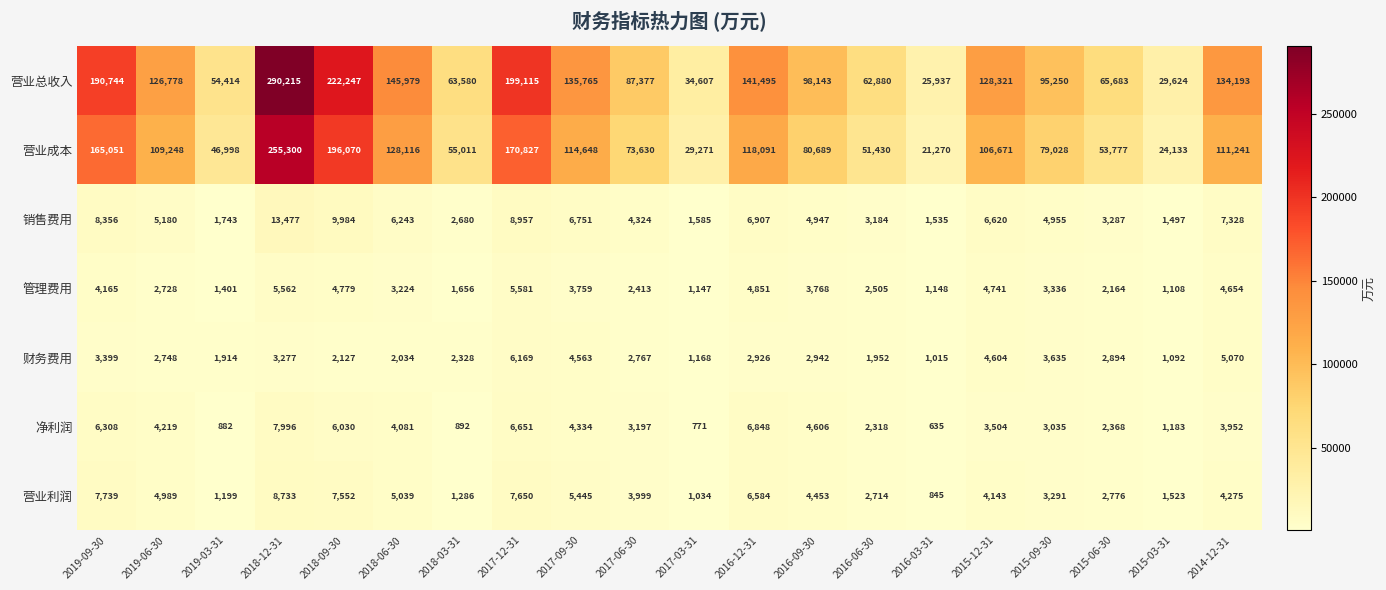

At which category is the sum across all series the highest?

2018-12-31